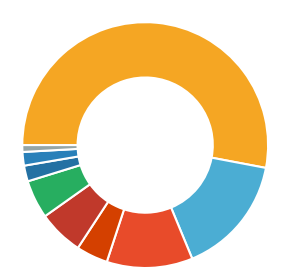

Count the number of slices in the pie.

9